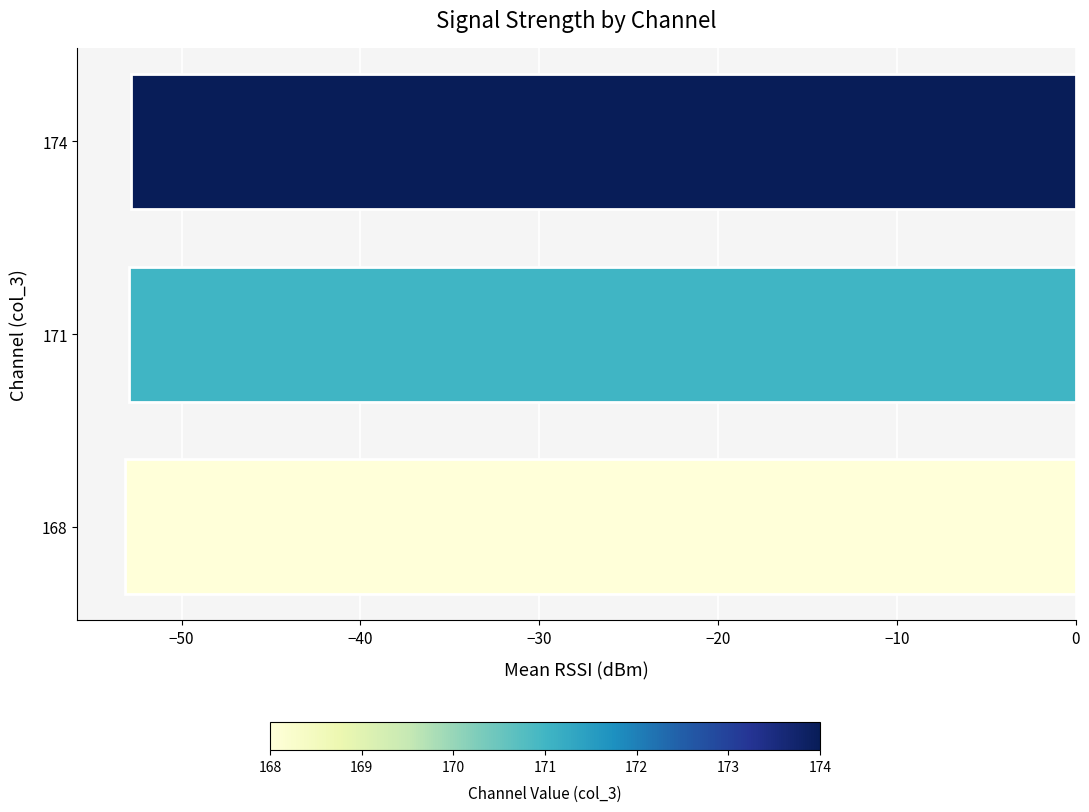

What is the minimum value shown in the chart?

-53.2